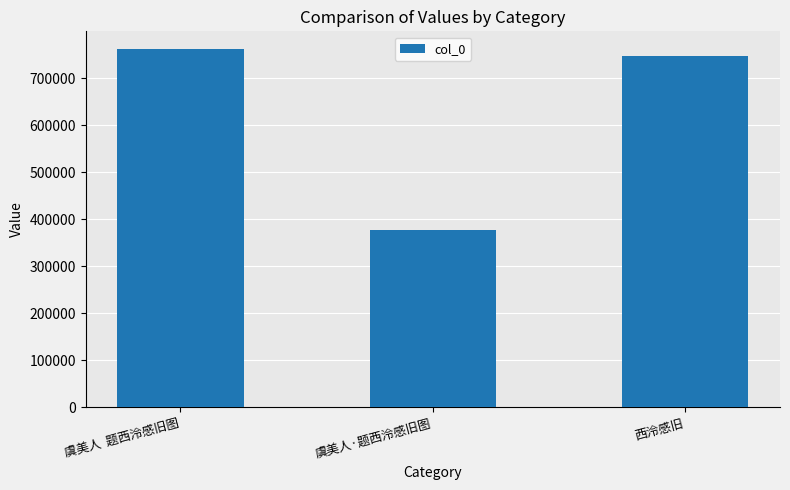

What is the minimum value shown in the chart?

377353